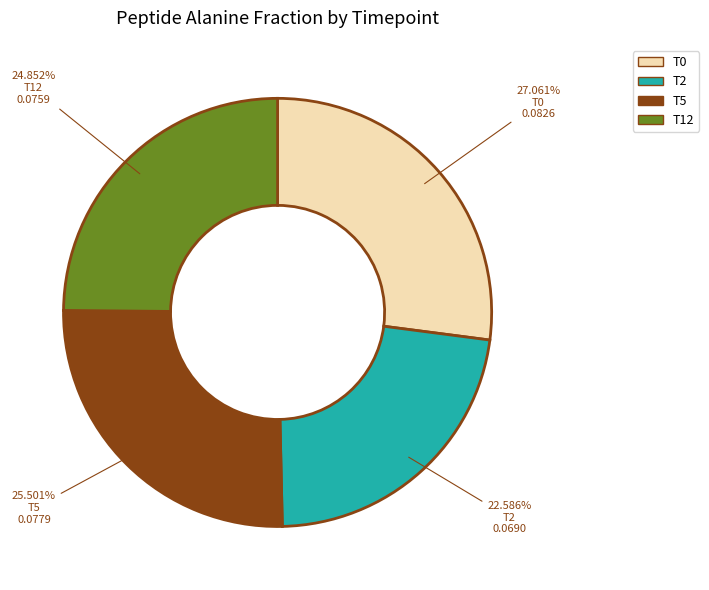

True or false: T12 accounts for 25% of the total.

True